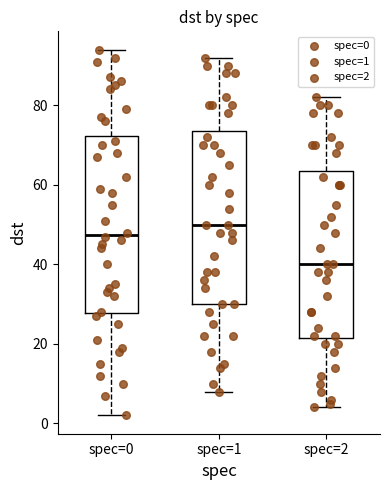

Reading left to right, read every box against the y-axis: the position of its median line, the range the box covers, and the ends of its whiskers. The values are not printed on the chart, so give them approximately, as read against the axis.

spec=0: median 48, box 28 to 72, whiskers 2 to 94
spec=1: median 50, box 30 to 74, whiskers 8 to 92
spec=2: median 40, box 22 to 64, whiskers 4 to 82